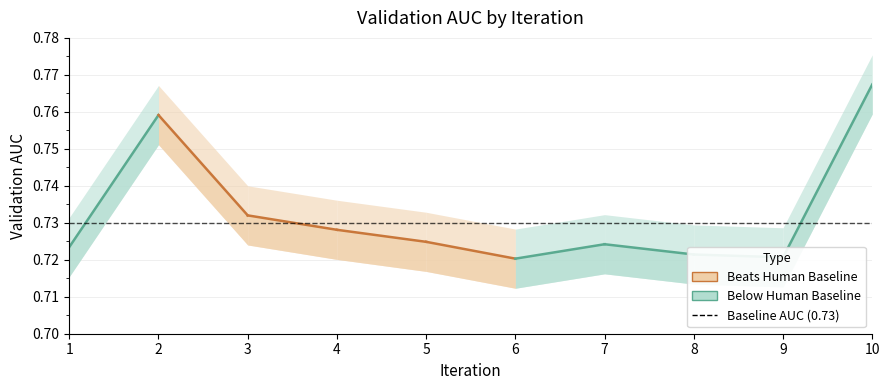

Reading left to right, transcribe all the data shown in this chart.

0.7	0.8	0.7	0.7	0.7	0.7	0.7	0.7	0.7	0.8